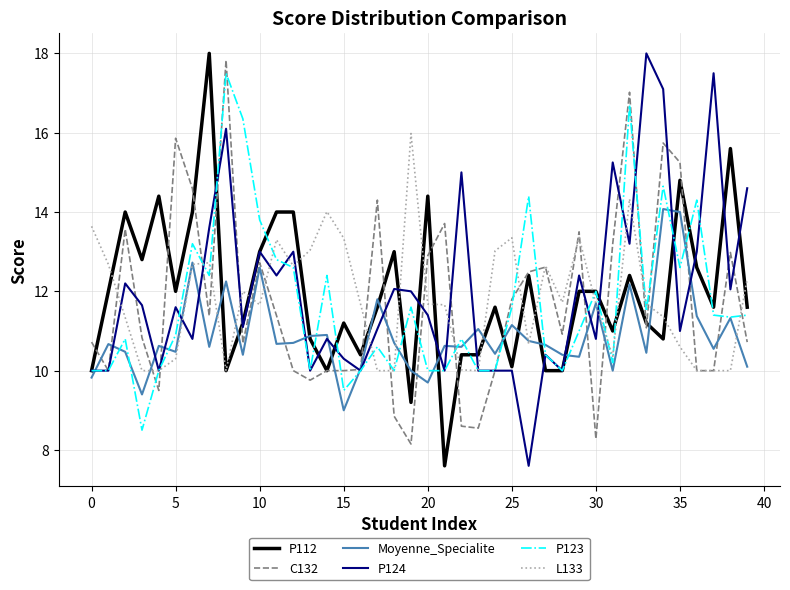

What is the smallest value displayed?

7.6